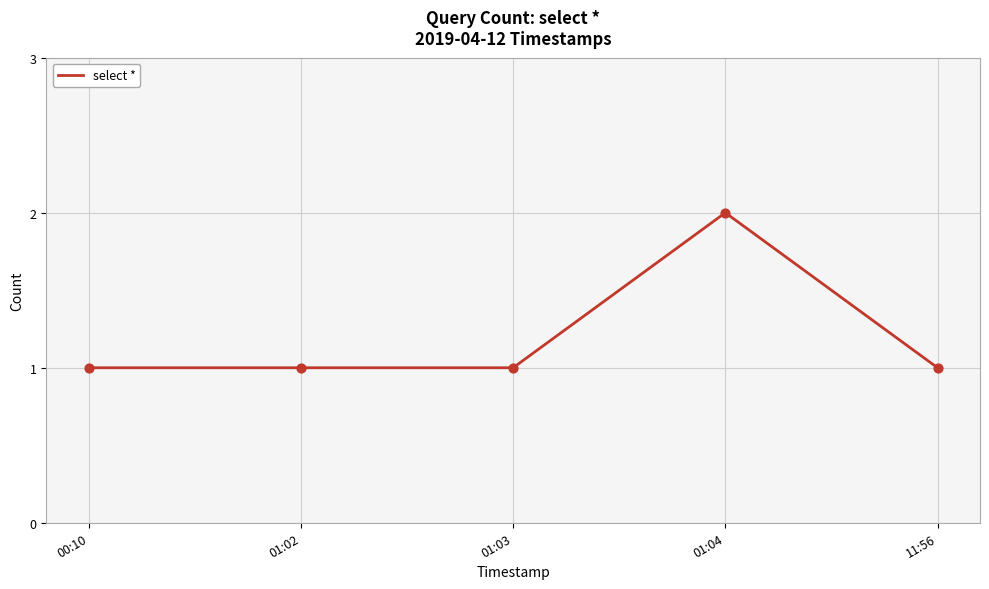

What is the ratio of the value at 01:04 to the value at 00:10?

2.0